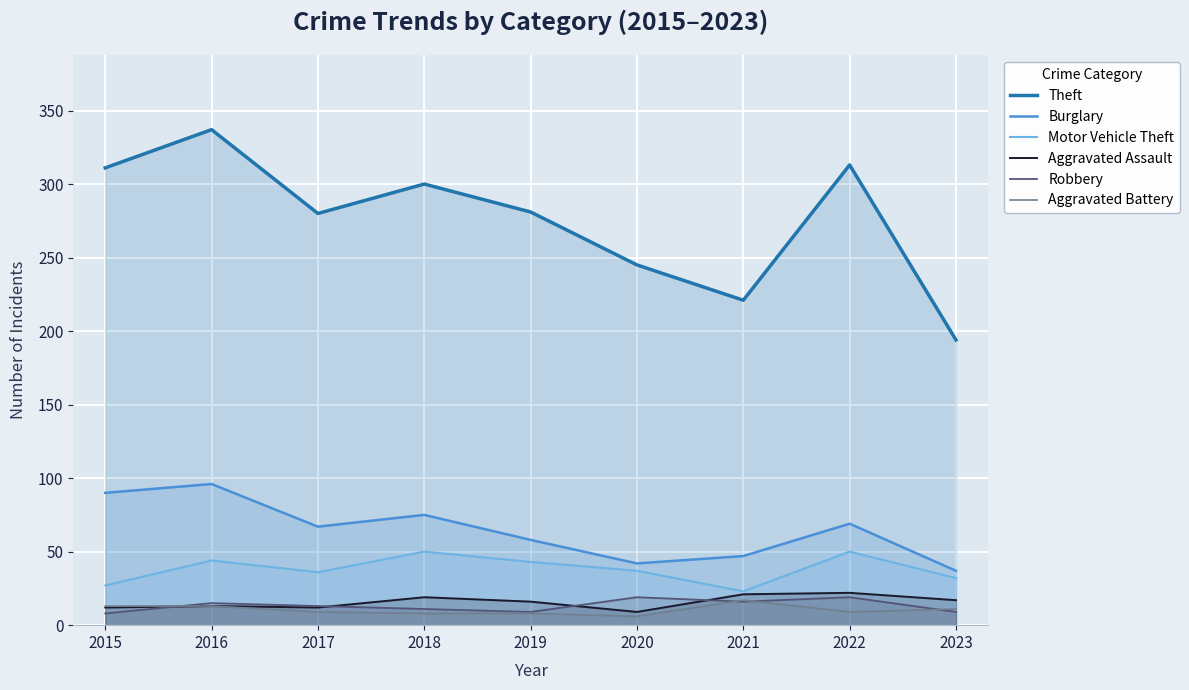

At how many categories does at least one series exceed 259?

6